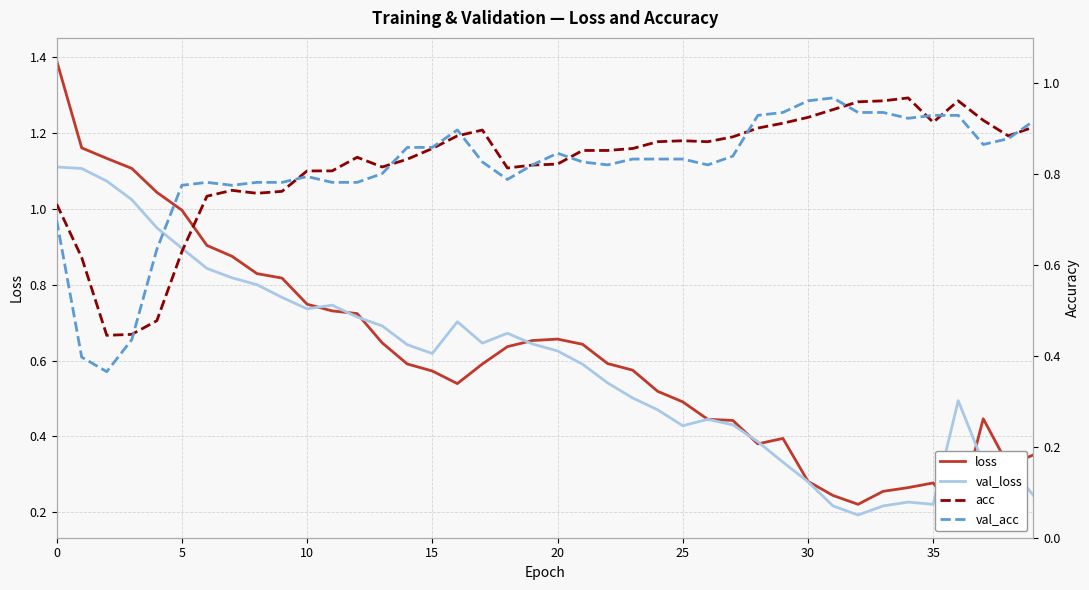

What is the sum of all val_acc values?

32.4